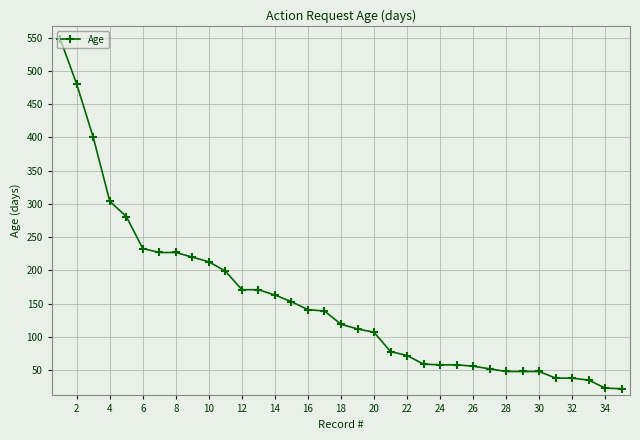

What is the sum of all values?

5341